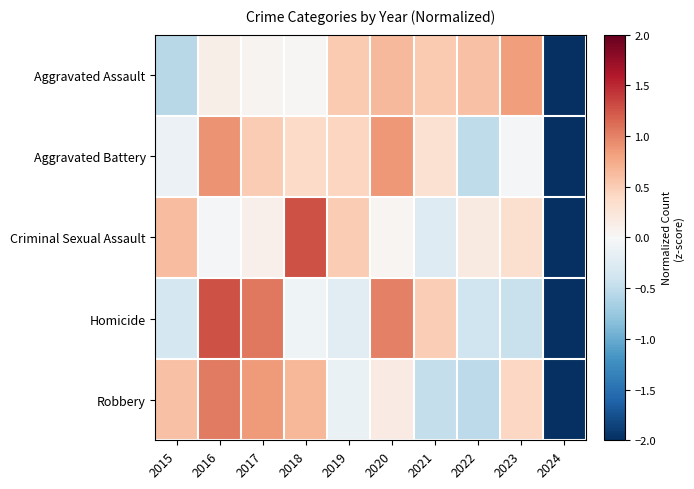

Reading left to right, what are all the values shown in this chart?

Aggravated Assault: 2015=-0.6	2016=0.1	2017=0.1	2018=0.0	2019=0.5	2020=0.6	2021=0.5	2022=0.6	2023=0.8	2024=-2.8
Aggravated Battery: 2015=-0.1	2016=0.9	2017=0.5	2018=0.4	2019=0.4	2020=0.9	2021=0.3	2022=-0.5	2023=-0.0	2024=-2.7
Criminal Sexual Assault: 2015=0.6	2016=-0.0	2017=0.1	2018=1.3	2019=0.5	2020=0.0	2021=-0.3	2022=0.2	2023=0.3	2024=-2.7
Homicide: 2015=-0.4	2016=1.3	2017=1.1	2018=-0.1	2019=-0.2	2020=1.0	2021=0.5	2022=-0.4	2023=-0.4	2024=-2.3
Robbery: 2015=0.6	2016=1.0	2017=0.9	2018=0.7	2019=-0.1	2020=0.2	2021=-0.5	2022=-0.5	2023=0.4	2024=-2.6